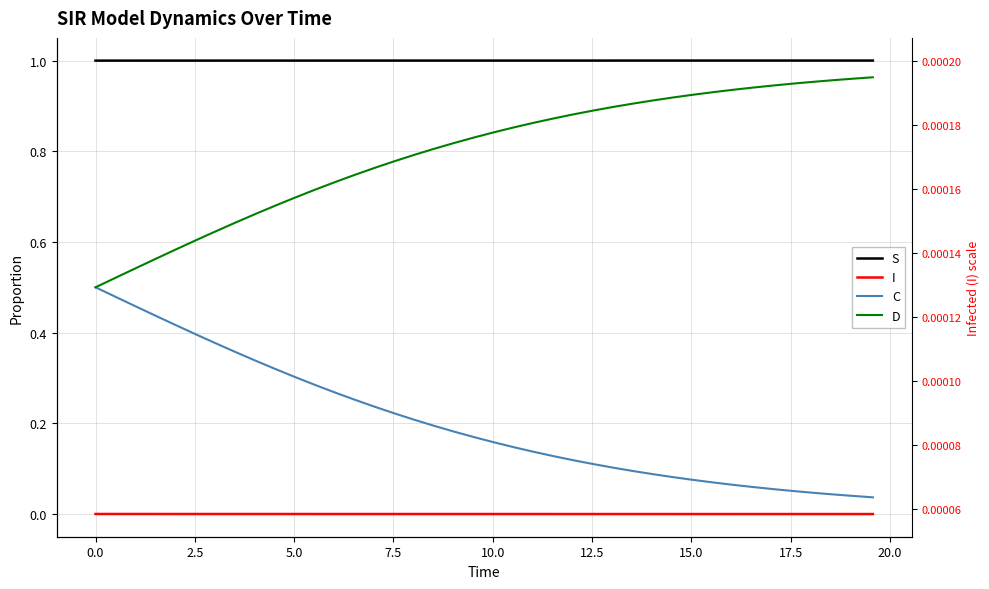

The C series shows 0.4 at 12. True or false?

False